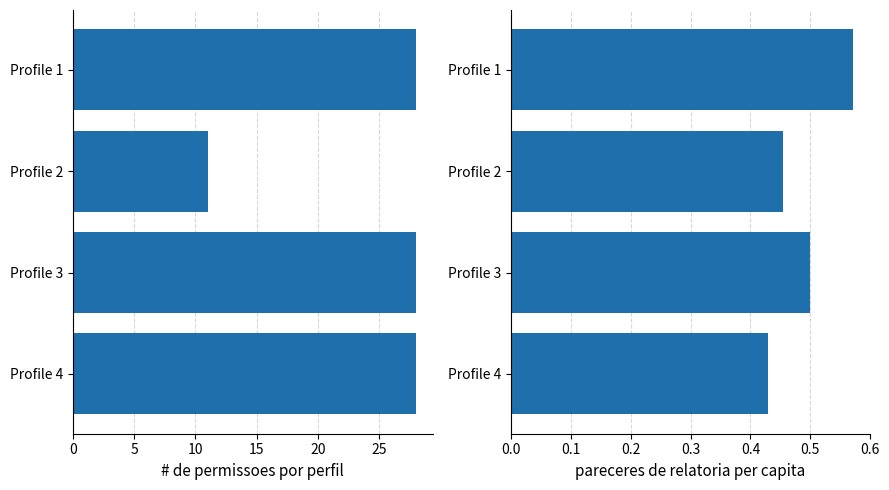

What is the difference between the second highest and minimum values in the Create ratio series?

0.1